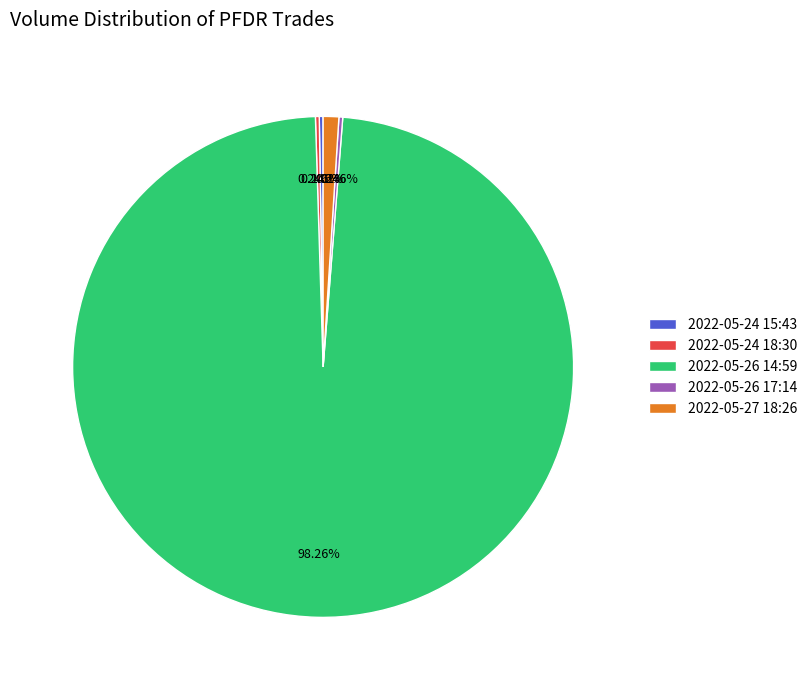

Does 2022-05-26 14:59 account for over 50% of the chart?

Yes